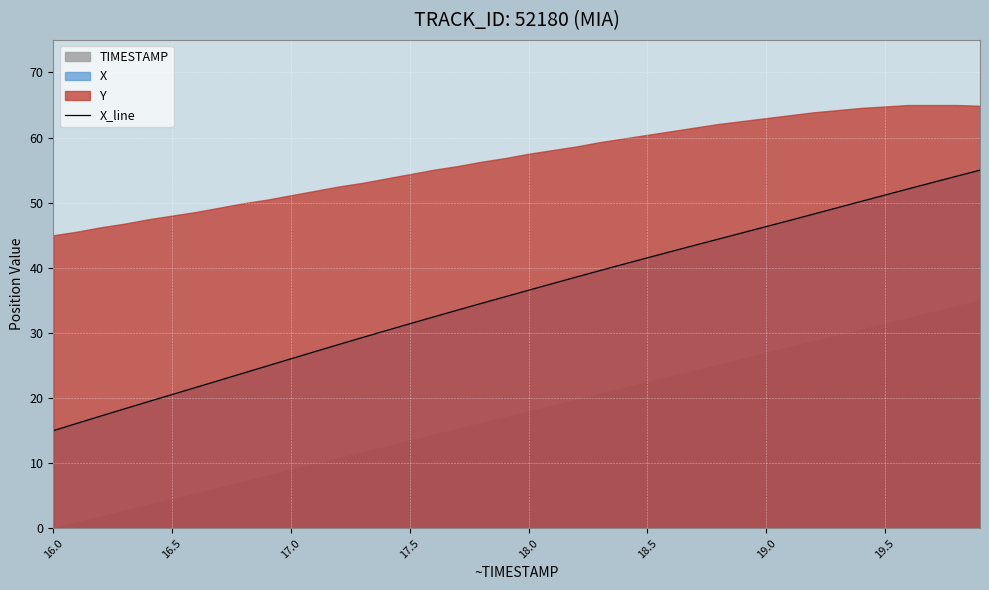

Reading left to right, transcribe all the data shown in this chart.

15.0	16.1	17.2	18.4	19.5	20.5	21.6	22.7	23.8	24.9	26.0	27.1	28.2	29.3	30.4	31.4	32.5	33.5	34.5	35.5	36.6	37.6	38.6	39.6	40.6	41.5	42.5	43.5	44.4	45.4	46.3	47.3	48.3	49.2	50.2	51.2	52.1	53.1	54.1	55.0